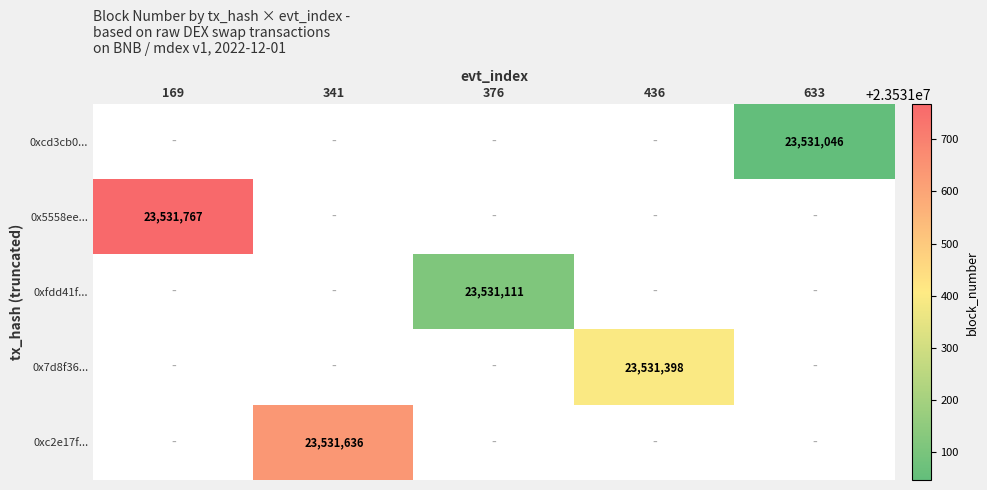

The value of 0xc2e17f... at 341 is 14193823. True or false?

False